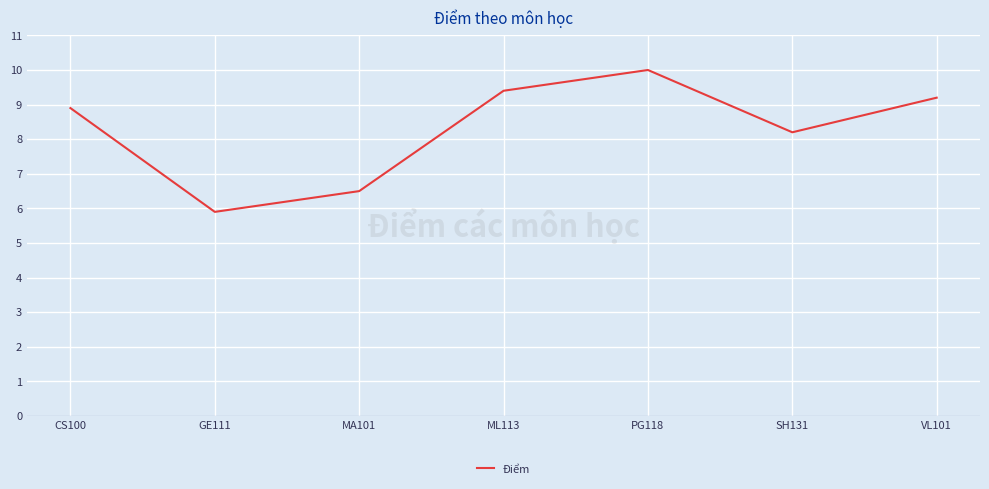

What position from the left is SH131?

6